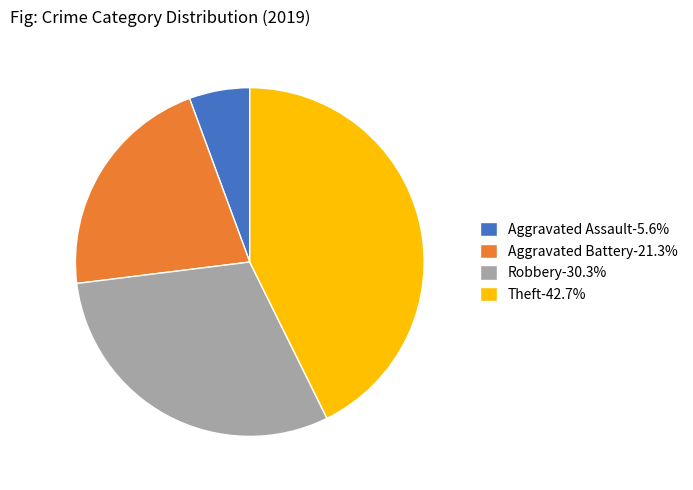

Is the sum of Aggravated Assault-5.6% and Aggravated Battery-21.3% greater than half?

No